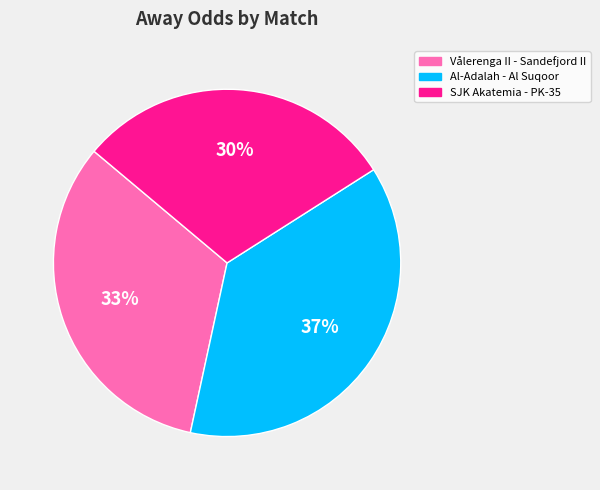

Is there a majority slice in this chart?

No